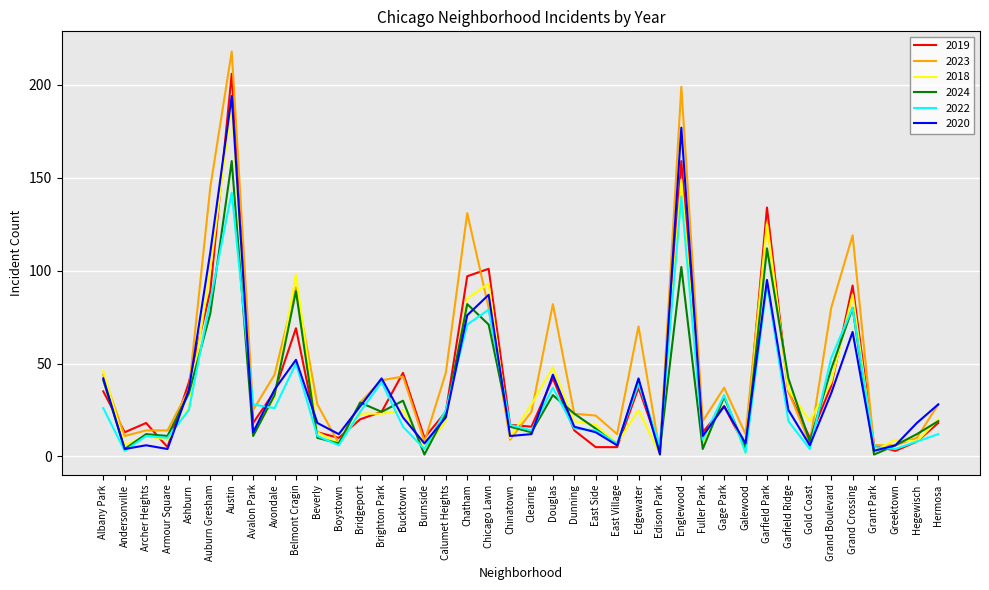

The 2022 series shows 10 at Avalon Park. True or false?

False